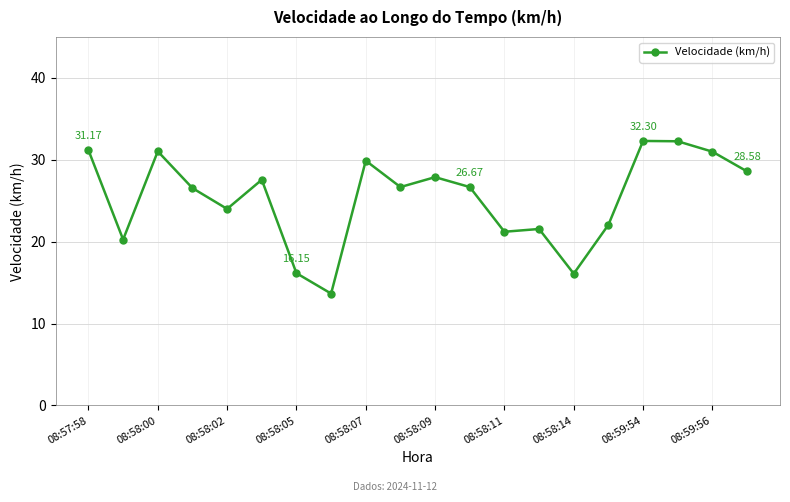

What is the difference between the second highest and minimum values?

18.6